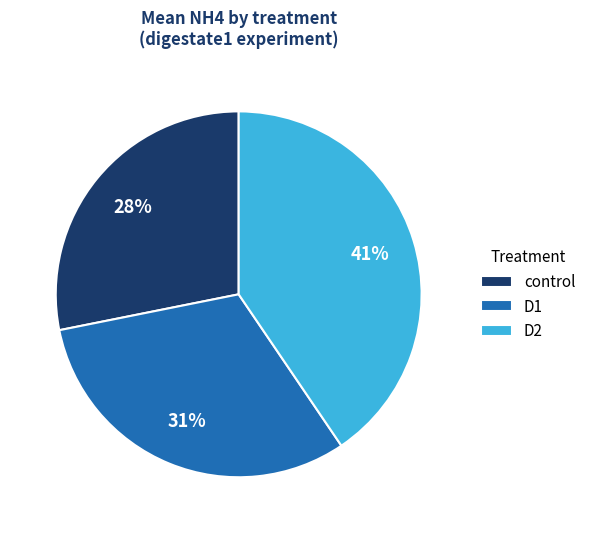

How many slices are in this pie chart?

3